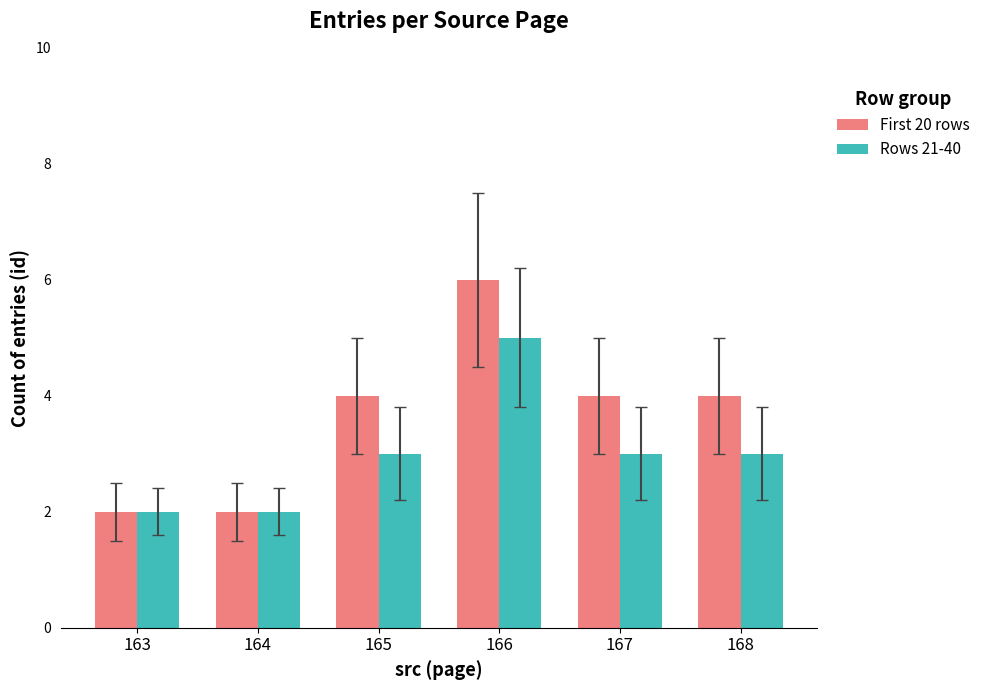

Count the Rows 21-40 values in the range 2 to 3.

5